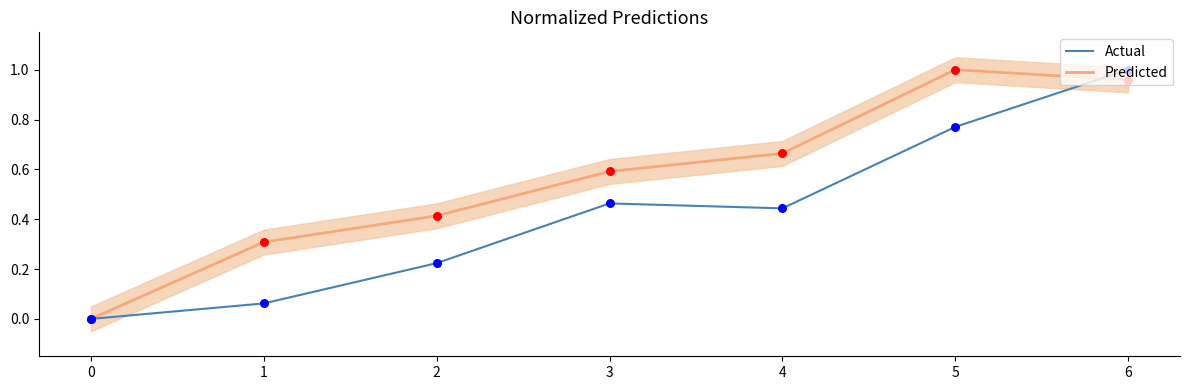

Which series has the largest total across all categories?

Predicted